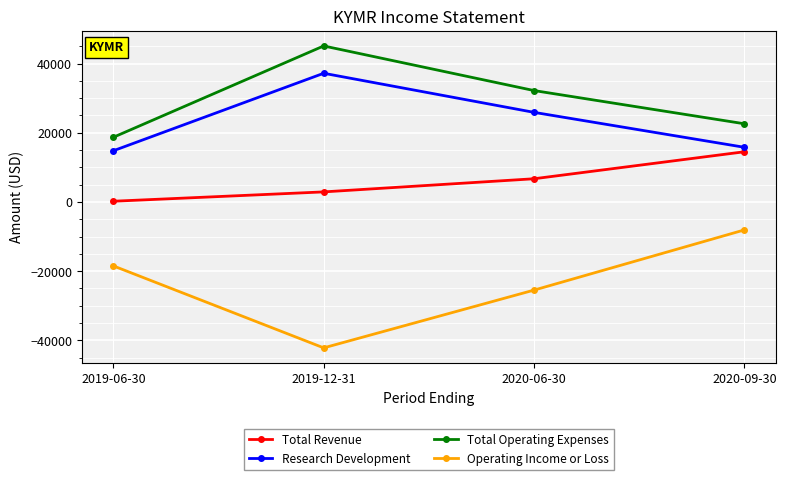

True or false: Research Development and Total Revenue intersect in this chart.

False